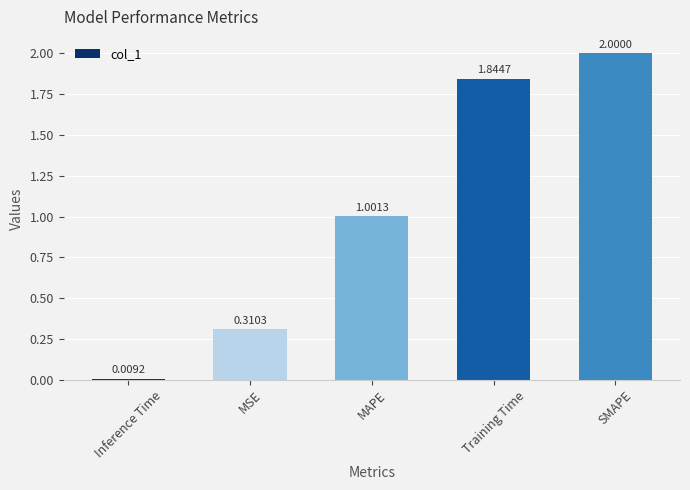

At which category does the chart reach its peak across all series?

SMAPE